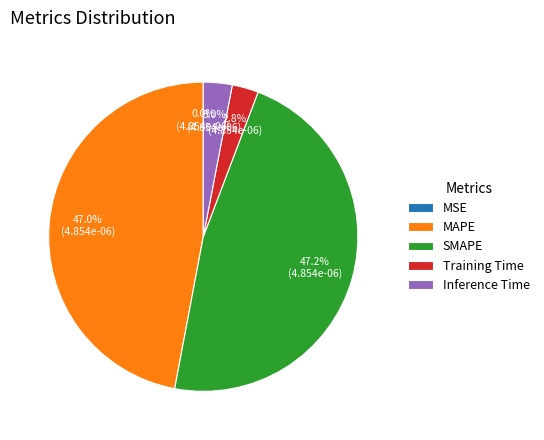

What is the total percentage of SMAPE and MAPE?

94.2%